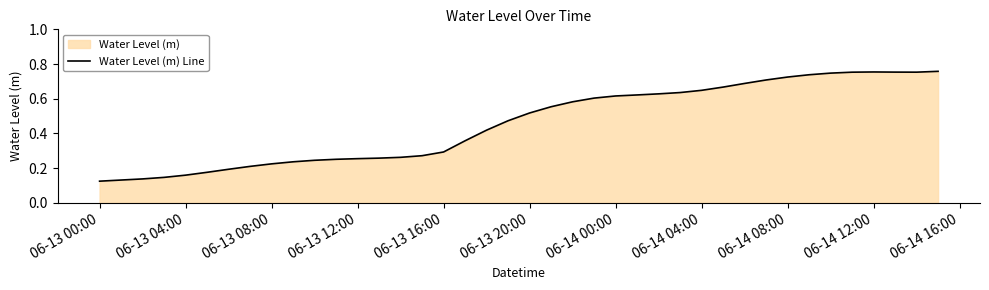

At which label is the value closest to 0?

06-13 00:00